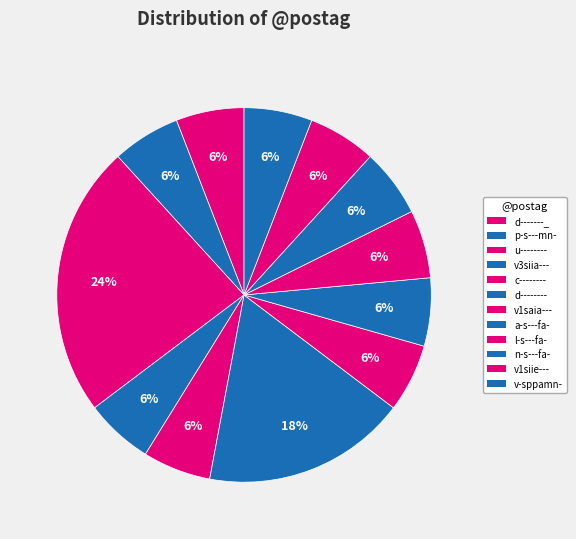

To the nearest percent, what is the difference between the largest and smallest slice percentages?

18%